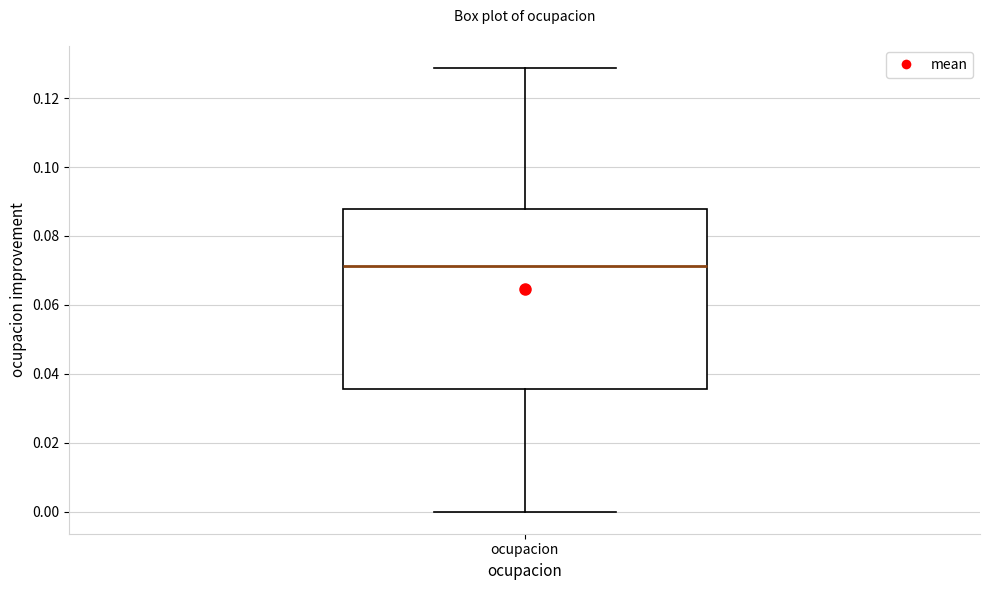

Transcribe this box plot: give where the median line is, the range the box spans, and where the two whiskers end, as read against the y-axis. The values are not printed on the chart, so give them approximately, as read against the axis.

median 0.072, box 0.036 to 0.088, whiskers 0.000 to 0.128